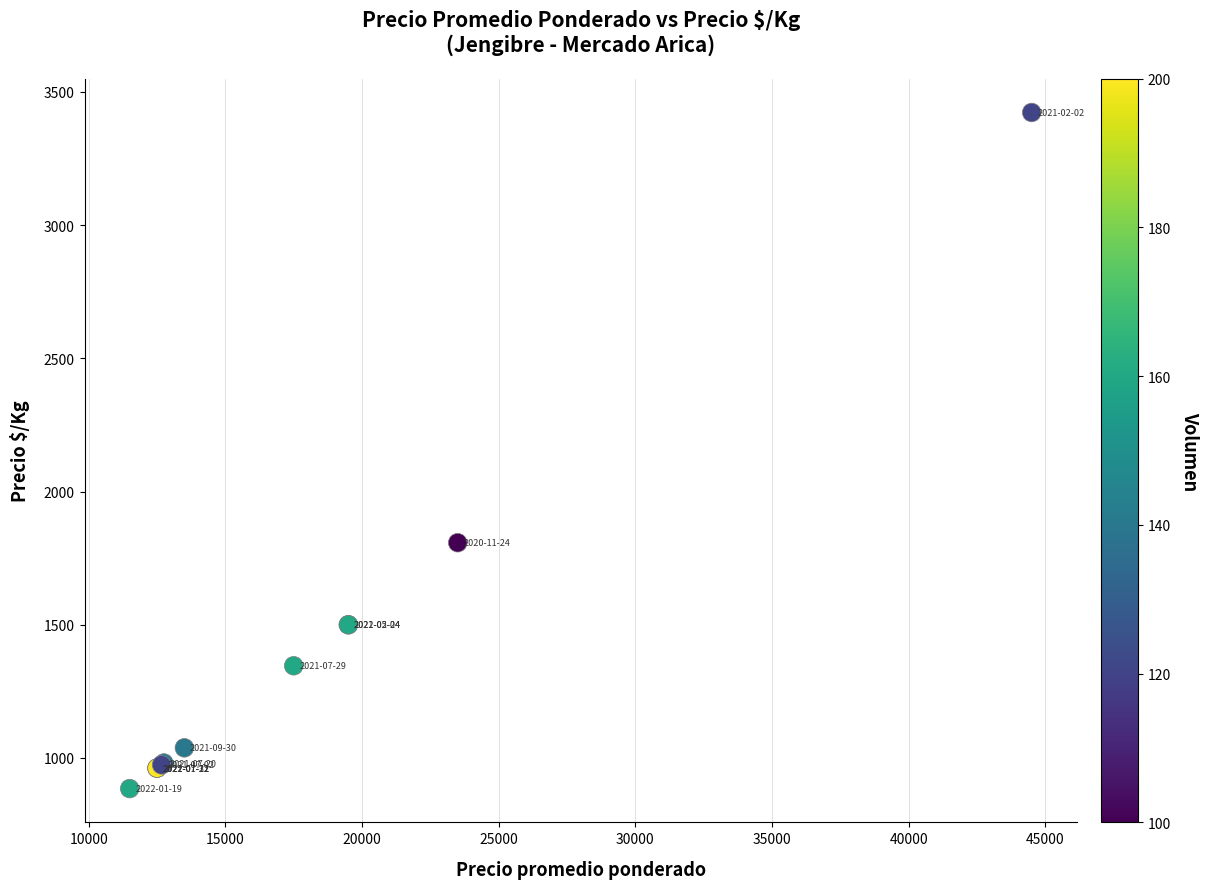

What Y value in the scatter plot is closest to 2154?

1808